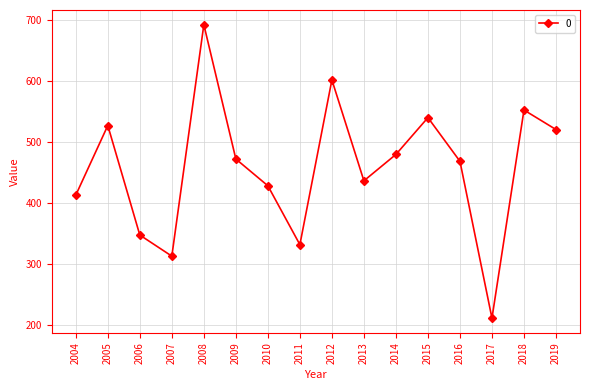

Reading right to left, extract all data points from this chart.

520.1	552.2	210.7	468.1	539.7	479.3	436.0	601.6	331.3	427.9	471.8	692.2	312.4	347.1	526.7	412.5